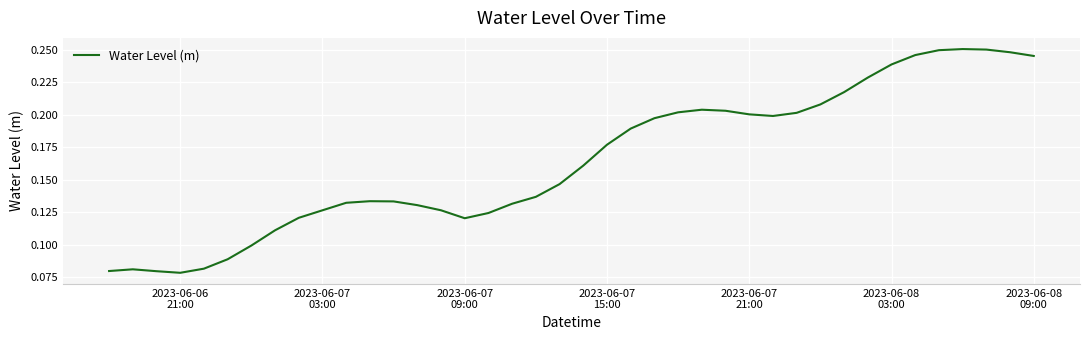

True or false: there are more than 1 points higher than both neighbors.

True